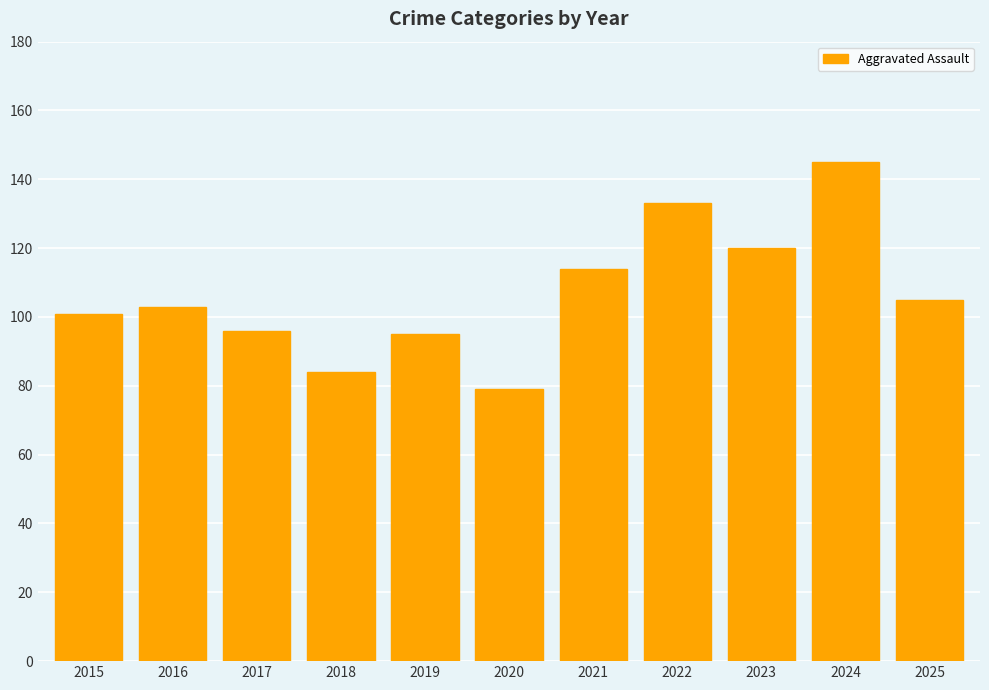

How many data points does each series have?

11